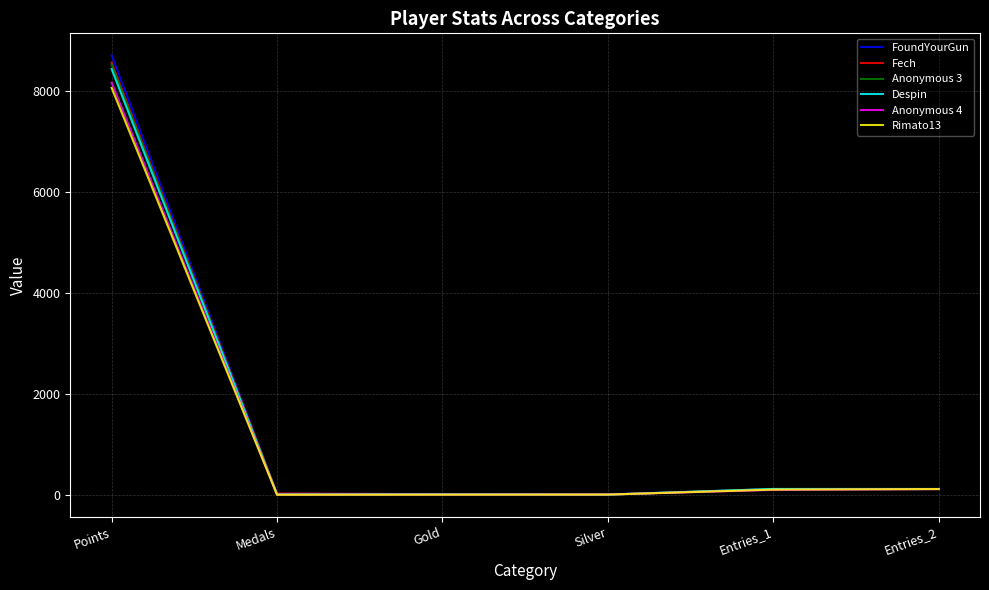

How many lines are shown in the chart?

6